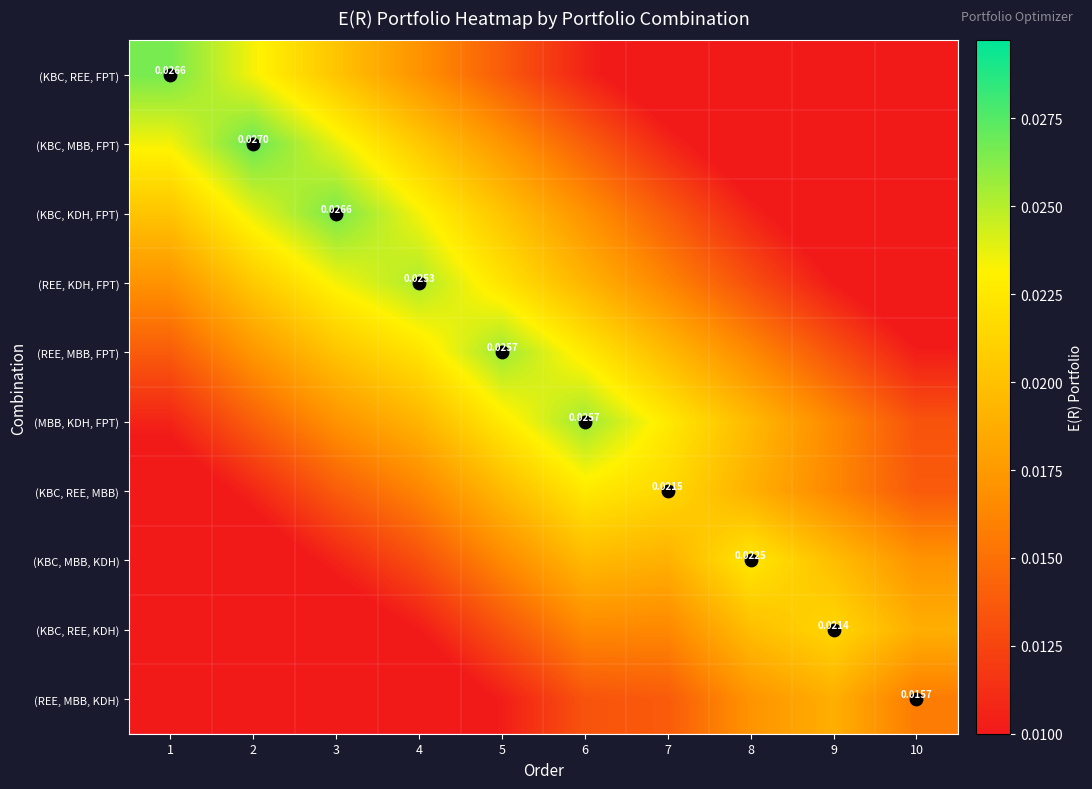

What is the sum of all (KBC, REE, FPT) values?

0.1